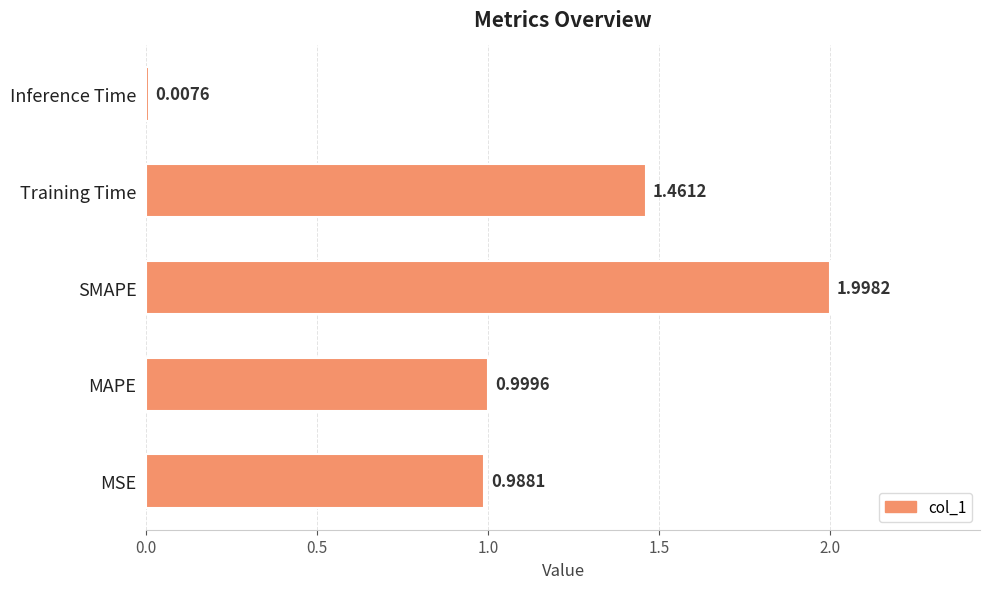

What is the difference between the maximum and minimum values?

2.0